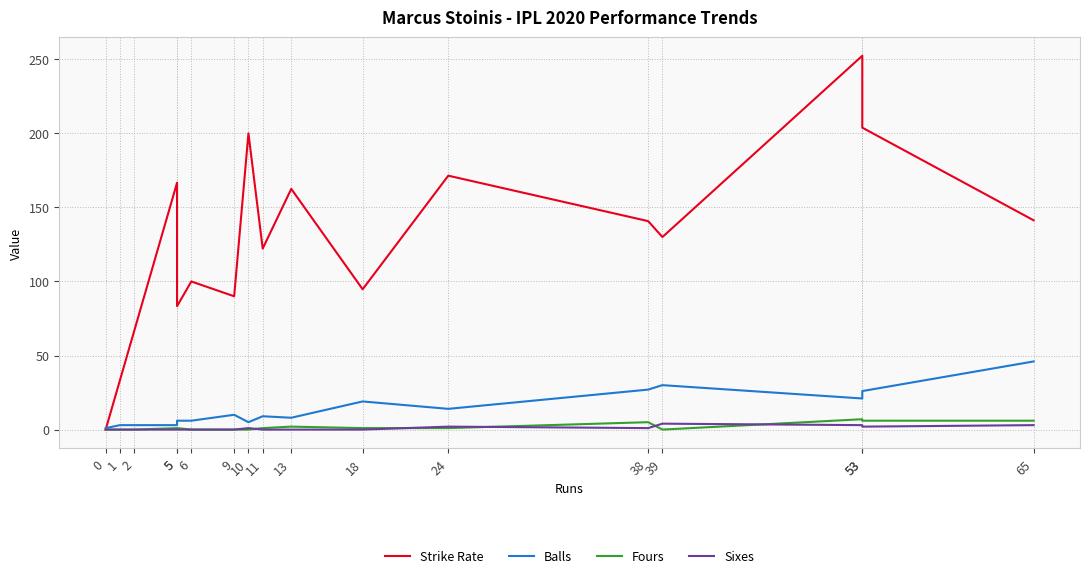

After their last crossing, which series has the higher values: Balls or Strike Rate?

Strike Rate